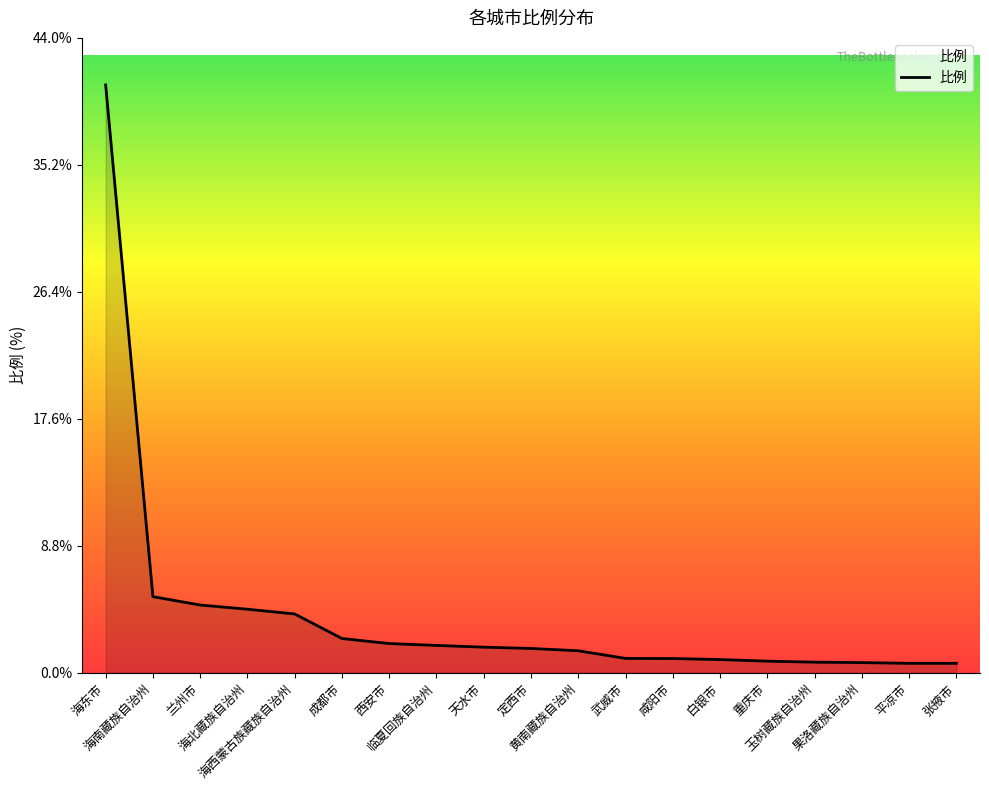

What is the sum of all values?

76.8